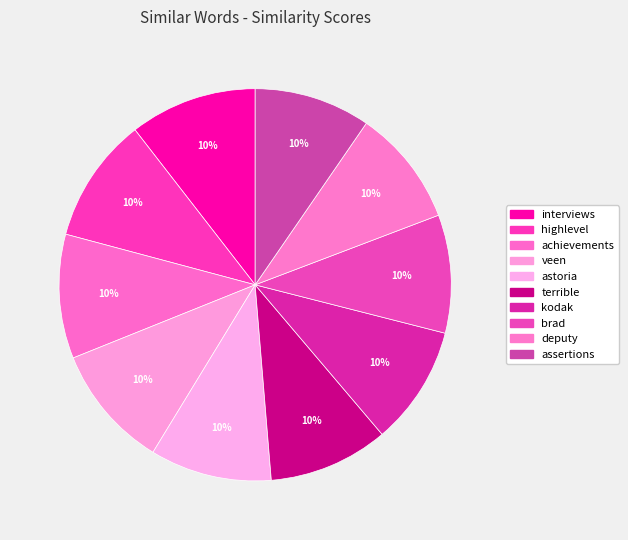

What is the smallest slice in the pie chart?

assertions